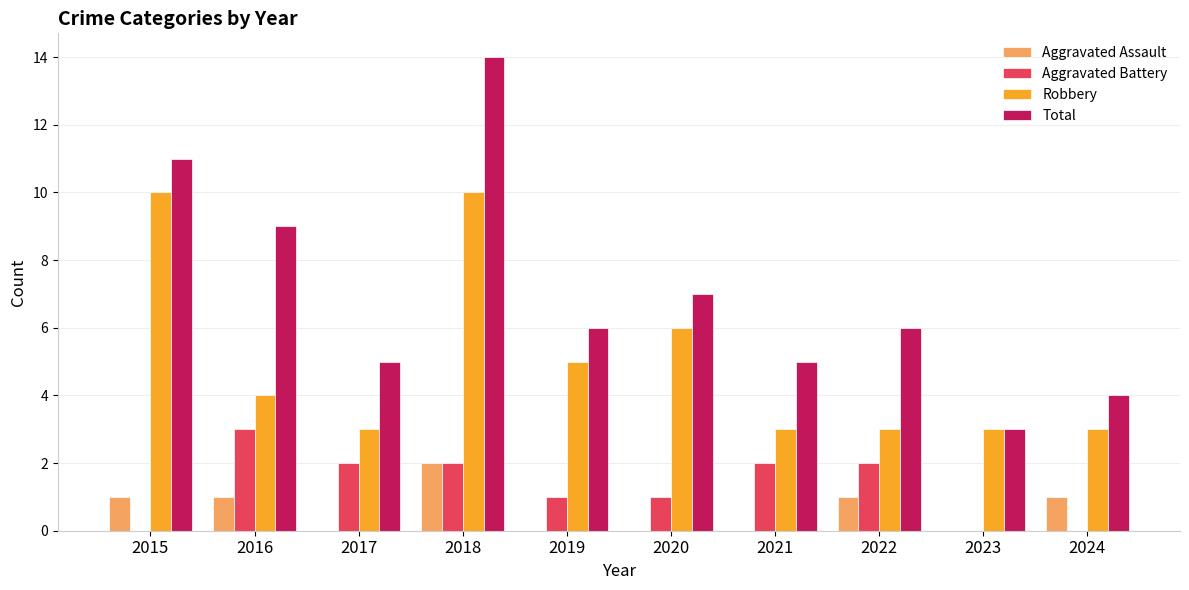

What are all the series names shown in the legend?

Aggravated Assault, Aggravated Battery, Robbery, Total